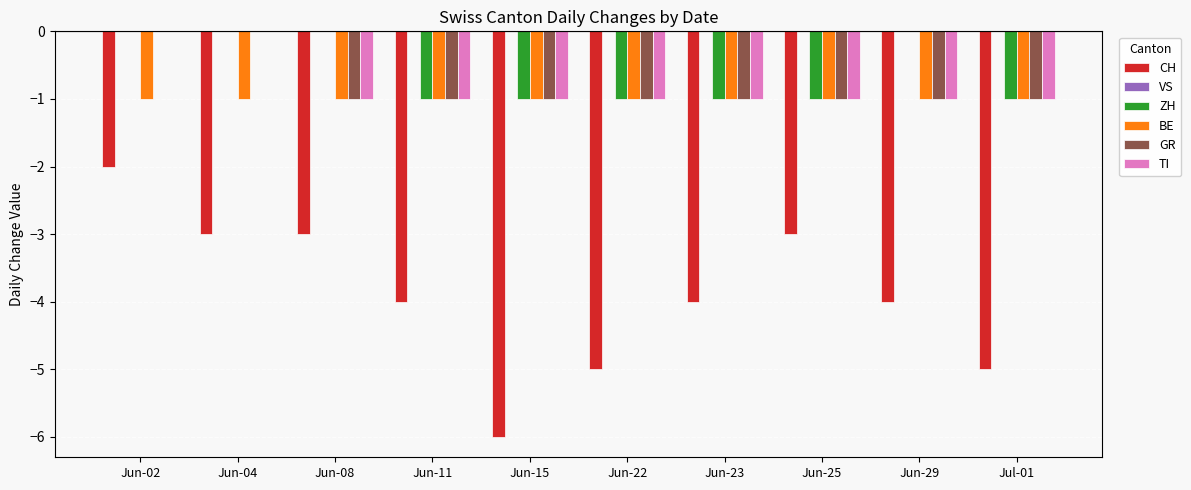

What is the sum of all BE values?

-10